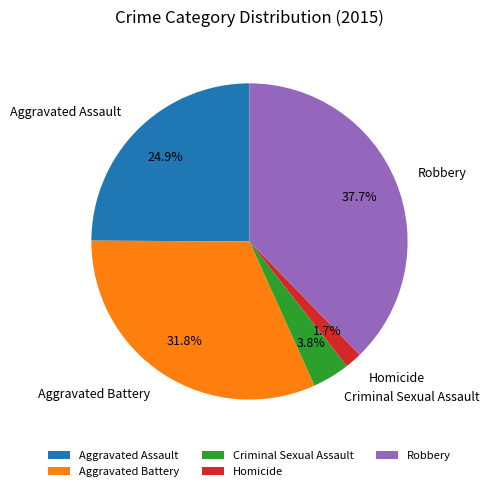

Is there any slice that represents more than half of the pie?

No